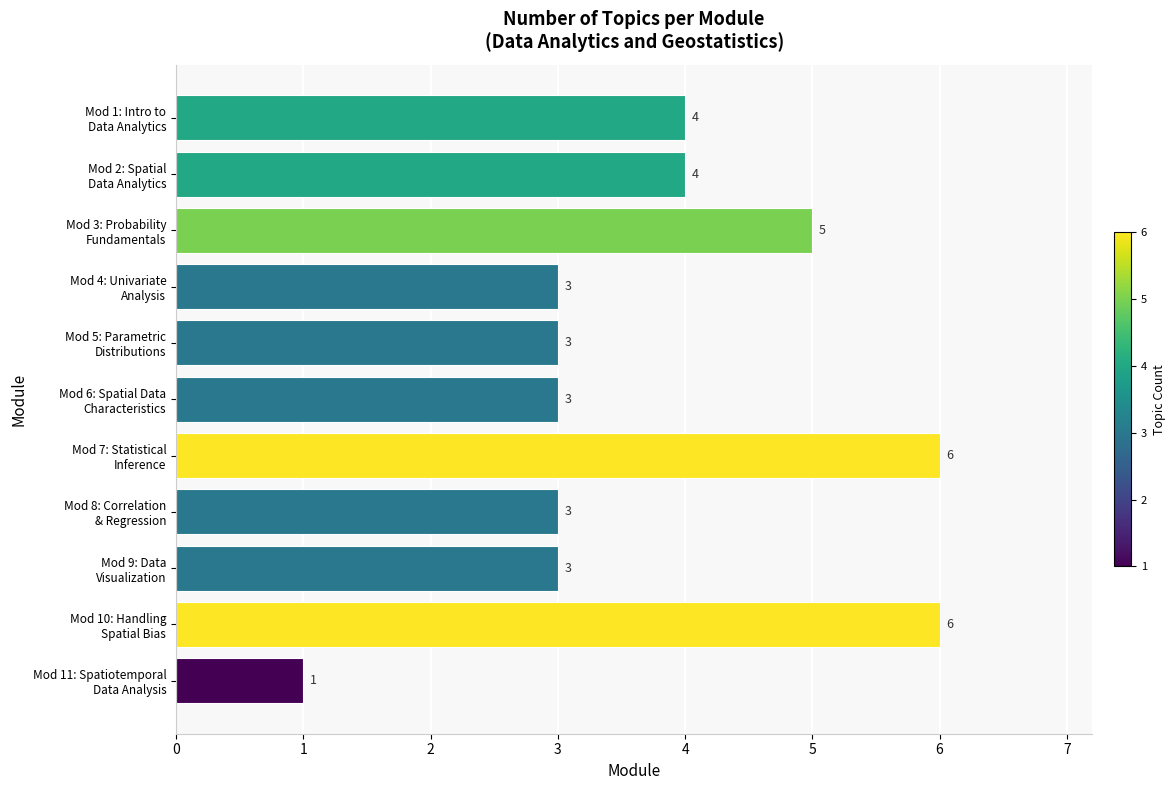

What is the minimum value shown in the chart?

1